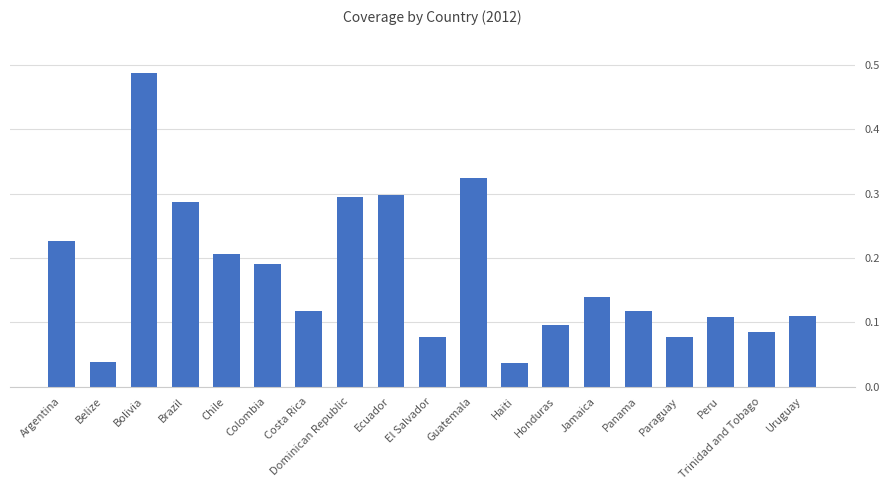

Which label corresponds to the largest value in the chart?

Bolivia